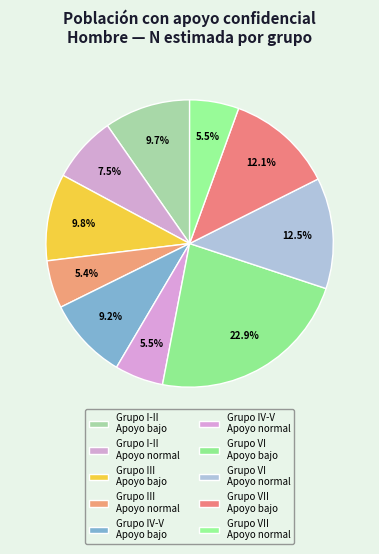

How many slices are in this pie chart?

10